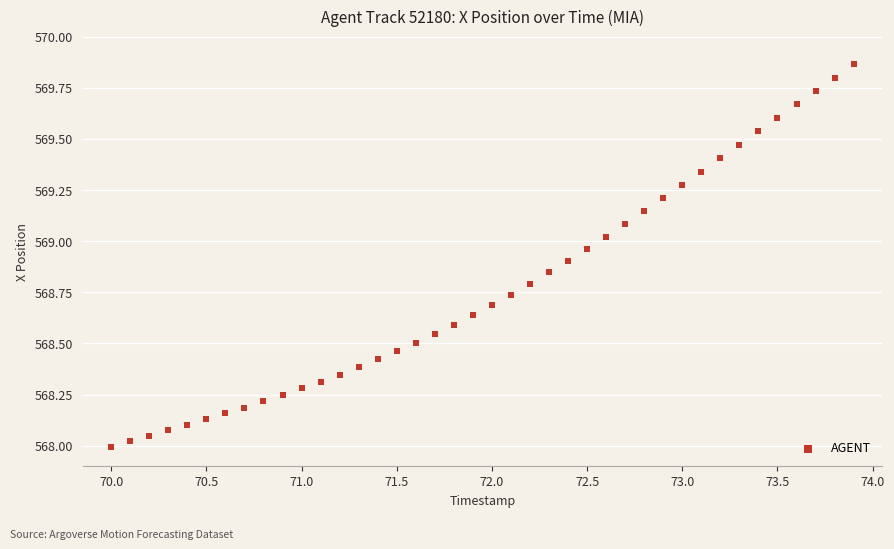

What is the range of Y values (max minus min)?

1.9